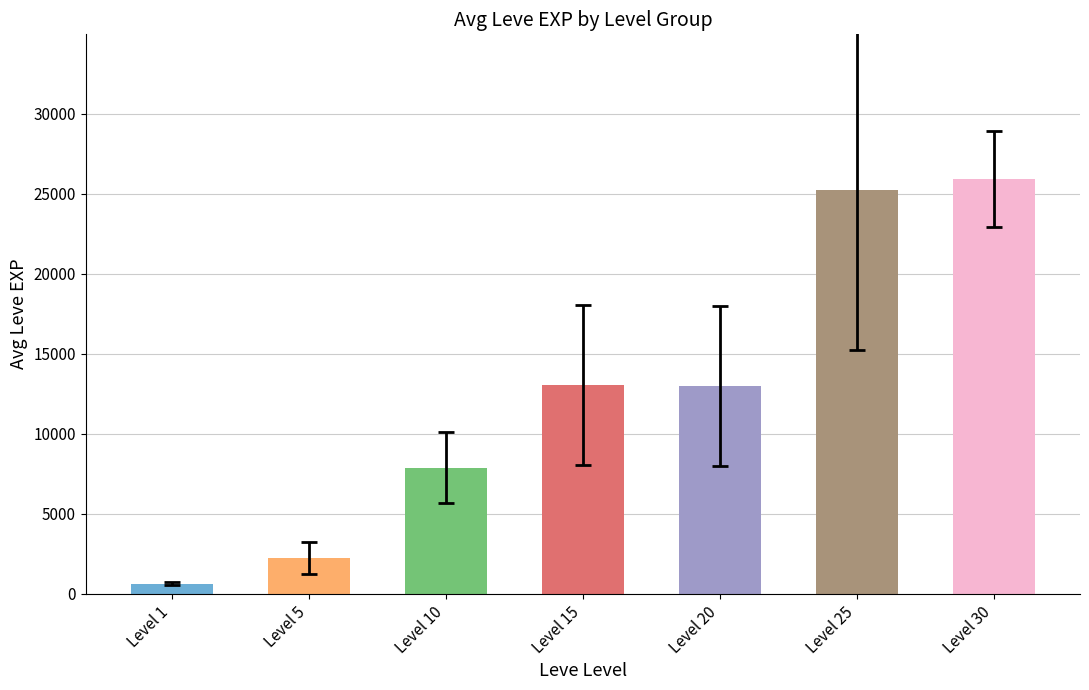

Does the chart contain stacked bars?

No